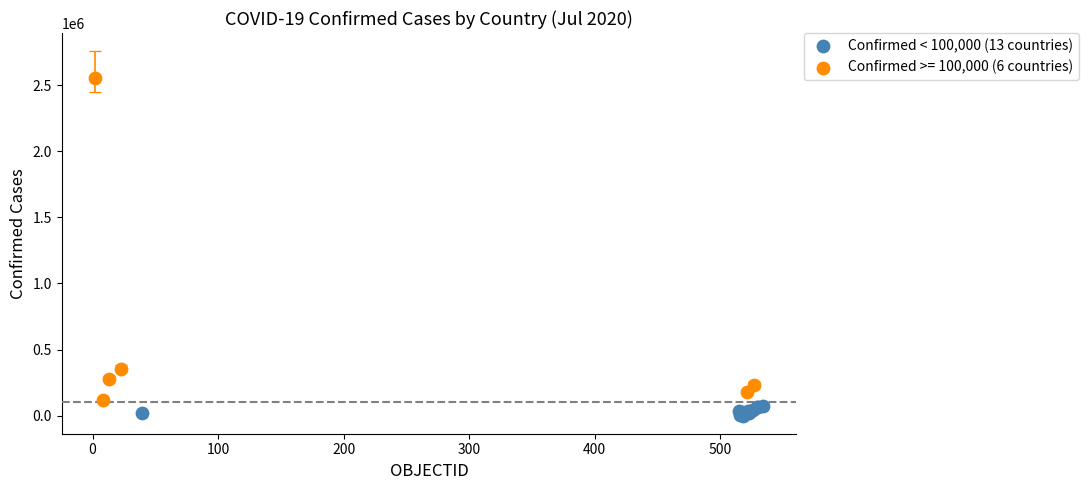

Which series contains the highest Y value?

Confirmed >= 100,000 (6 countries)